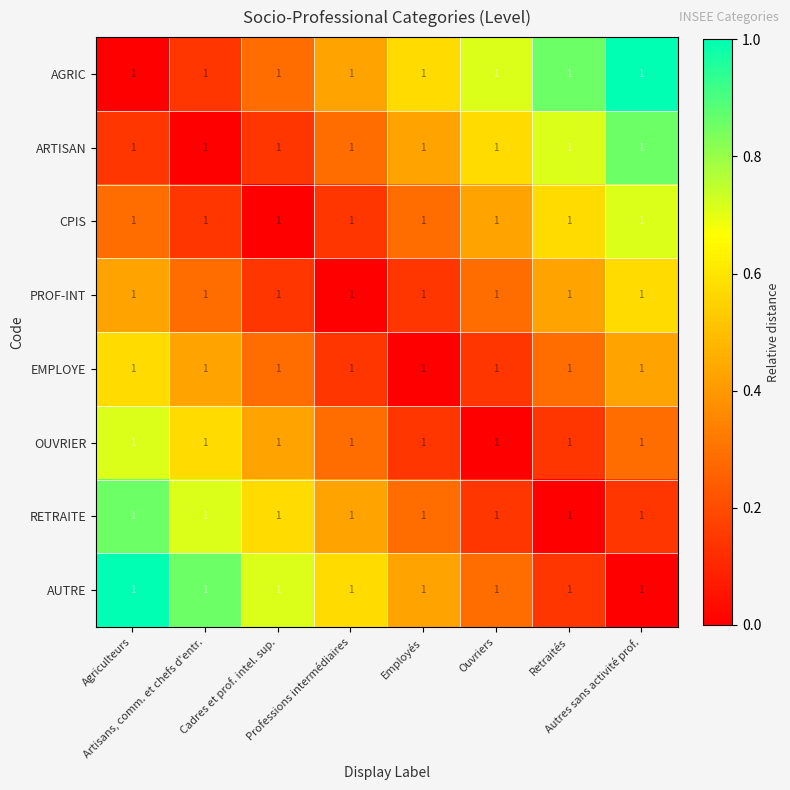

At how many categories does at least one series exceed 0?

8